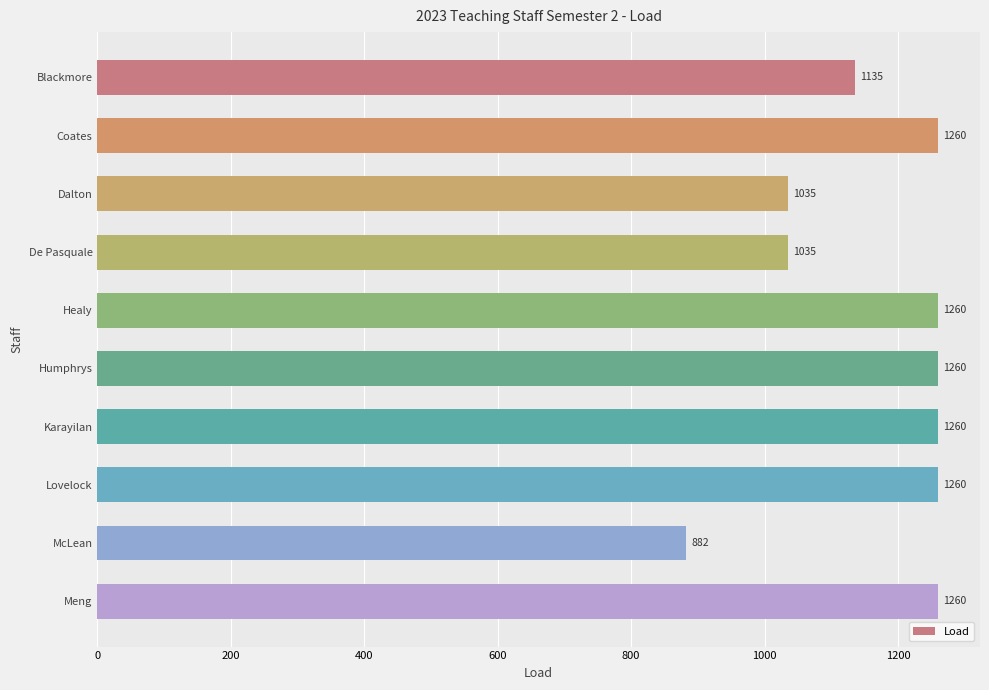

What is the value of the 9th bar from the top?

882